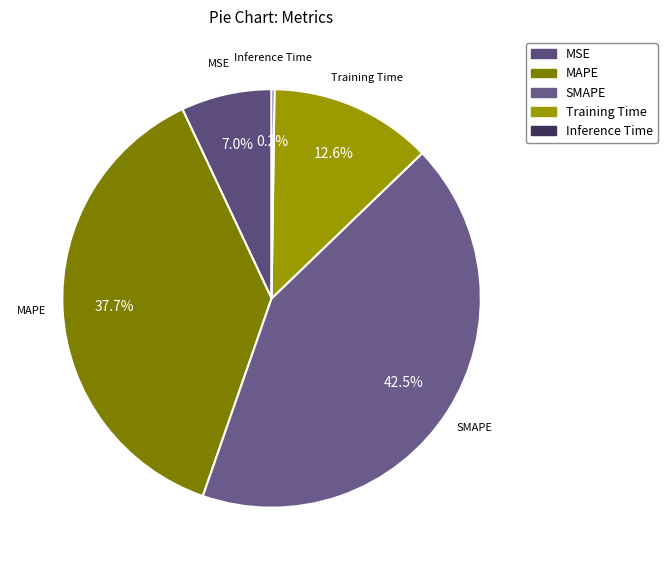

What percentage do SMAPE and Training Time together represent?

55.1%